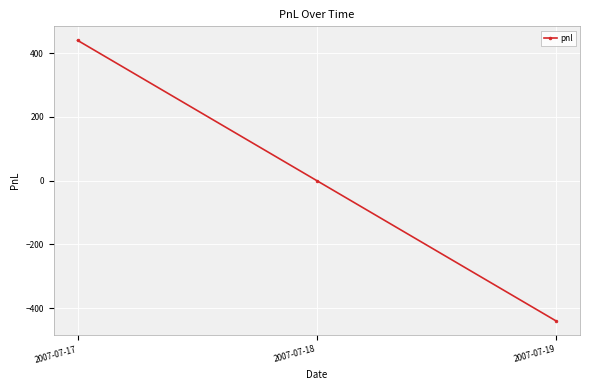

Count the values in the range -440 to 440.

3